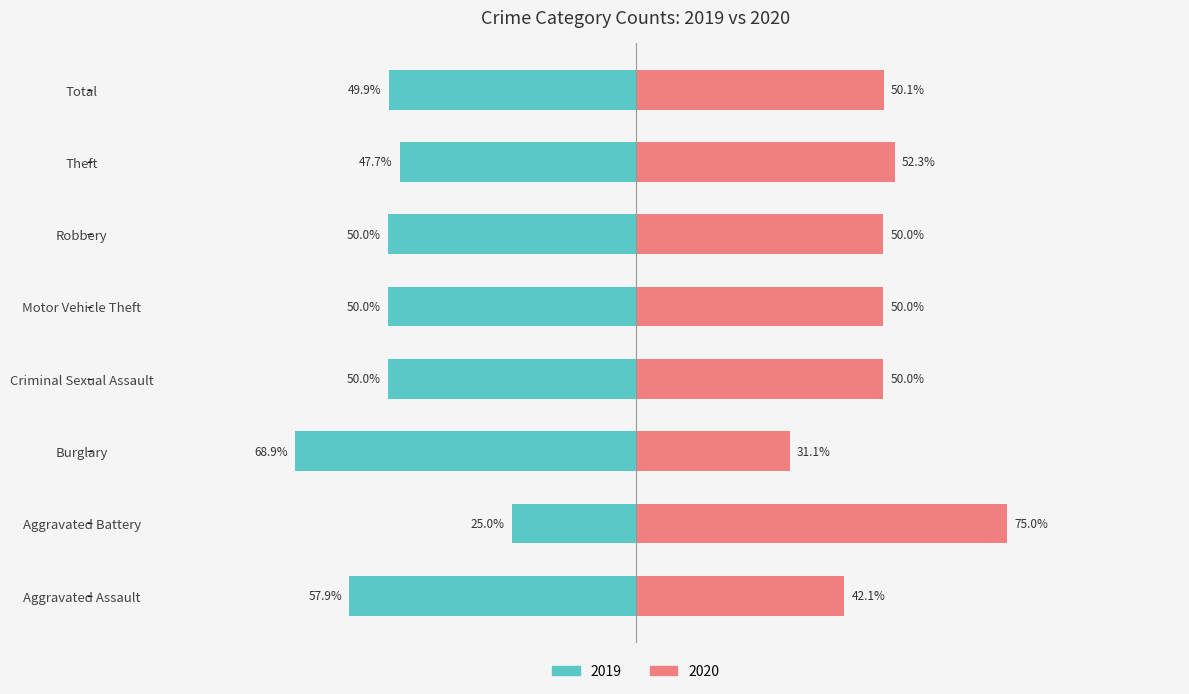

Where is 2019 nearest to the value 124?

Theft